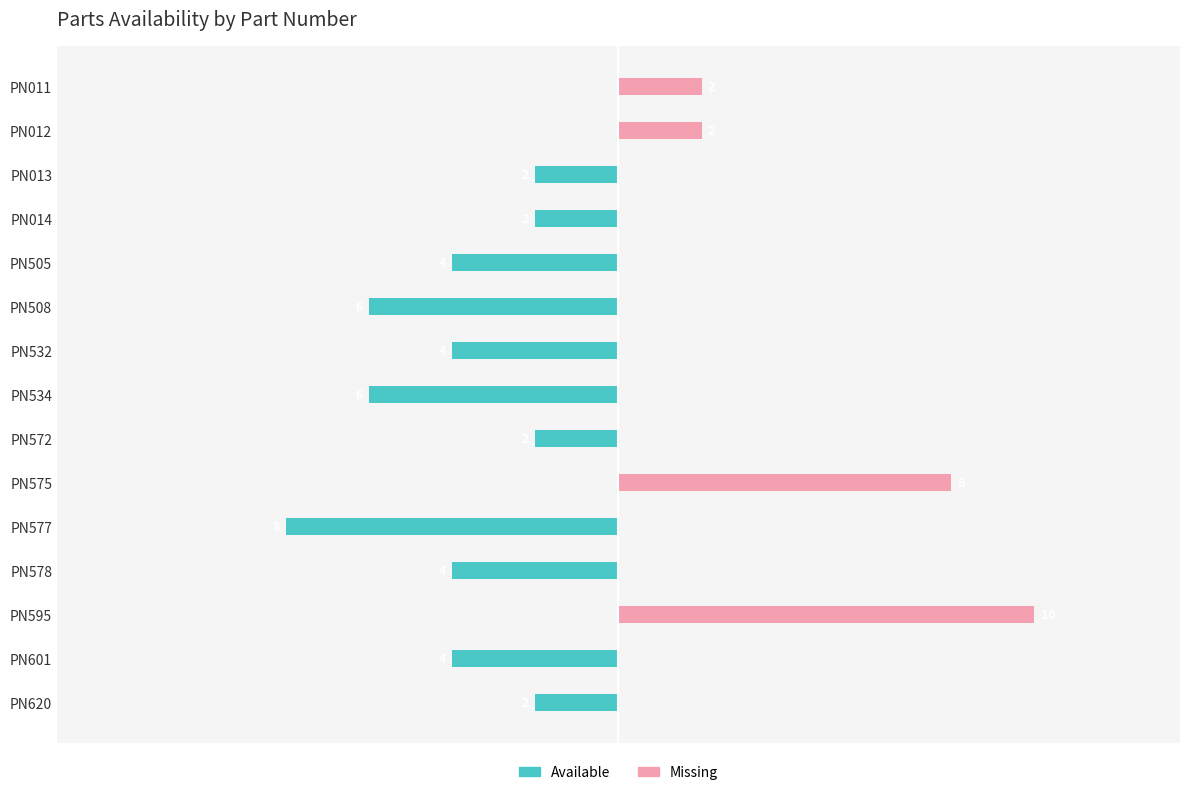

Rank the series by their maximum value, from lowest to highest.

Available, Missing